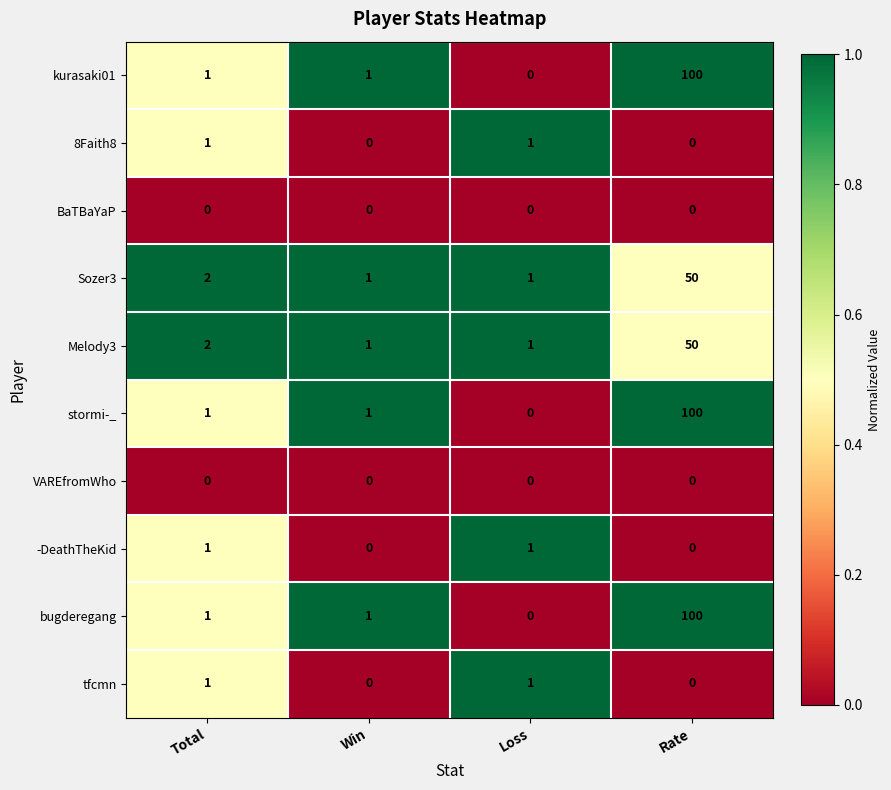

Which category has the lowest value in the kurasaki01 series?

Loss